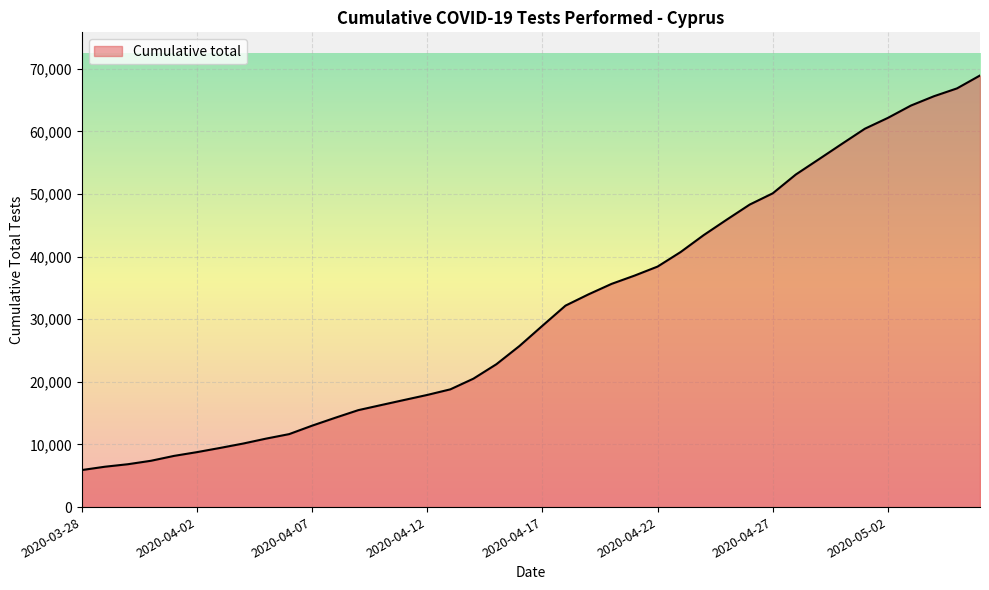

What is the minimum value shown in the chart?

5917